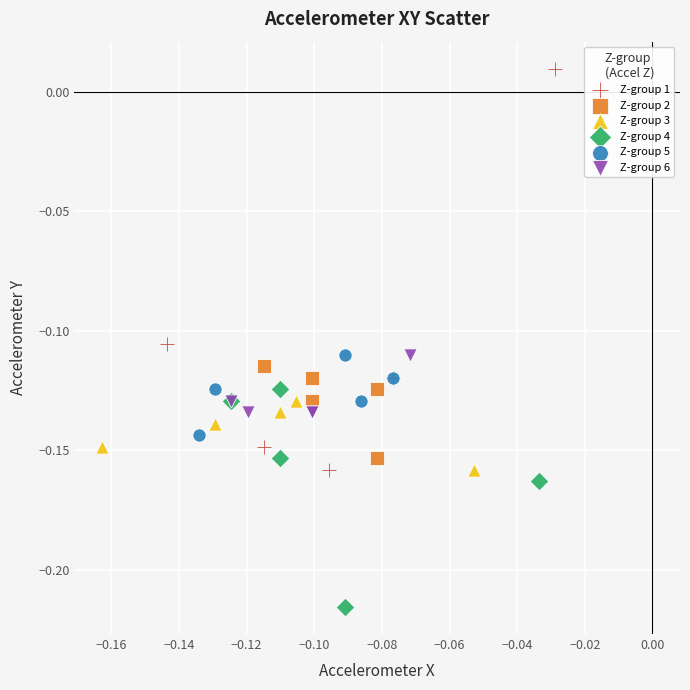

Which series has the largest Y range (max minus min)?

Z-group 1